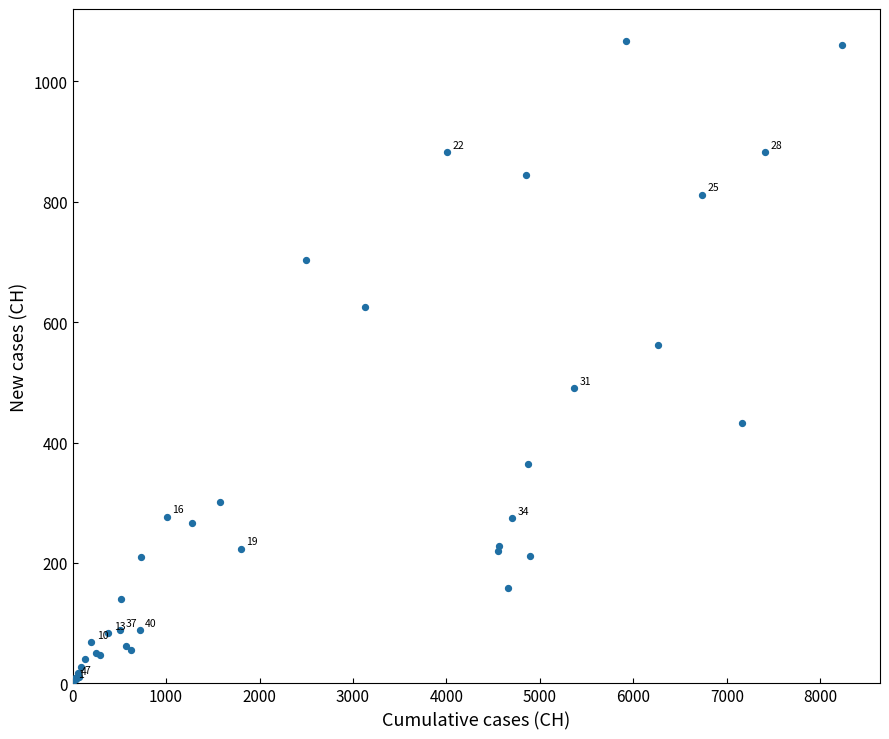

What Y value in the scatter plot is closest to 535?

562